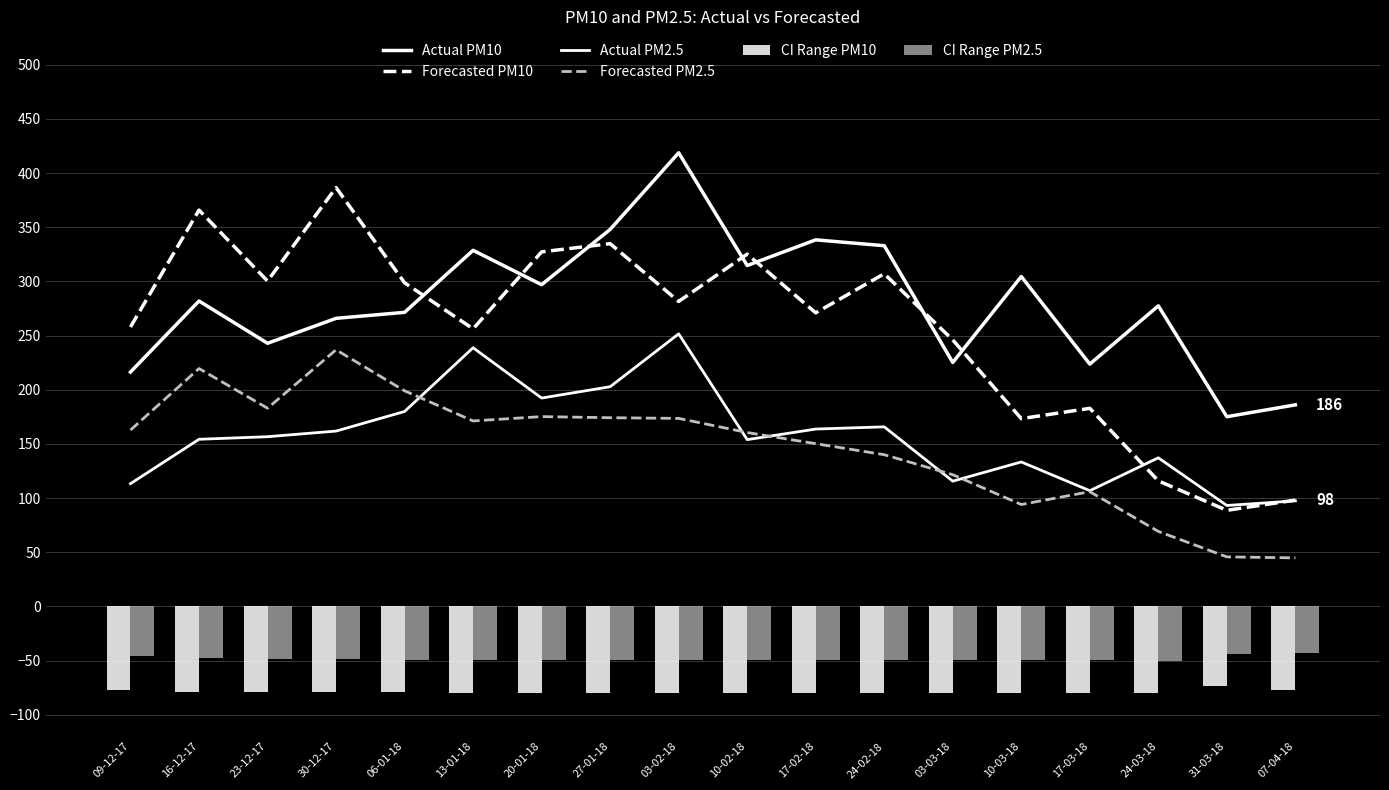

Which category has the lowest value in the CI Range PM10 series?

24-03-18